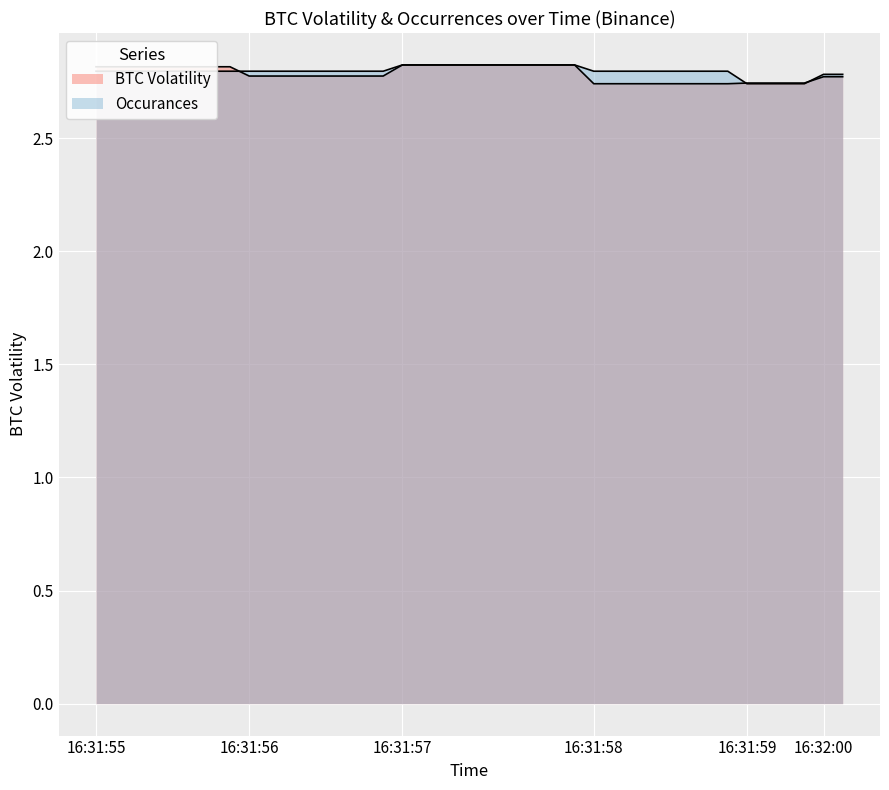

How many lines are shown in the chart?

2